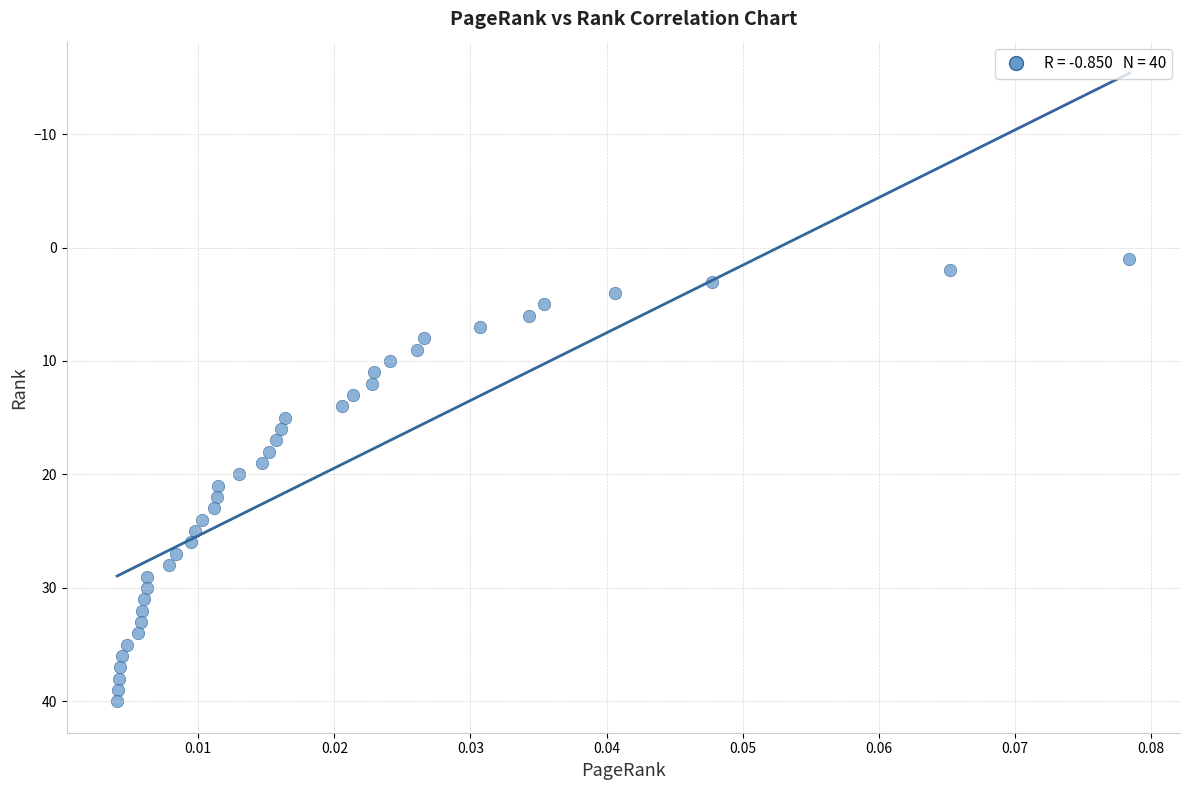

What is the range of Y values (max minus min)?

39